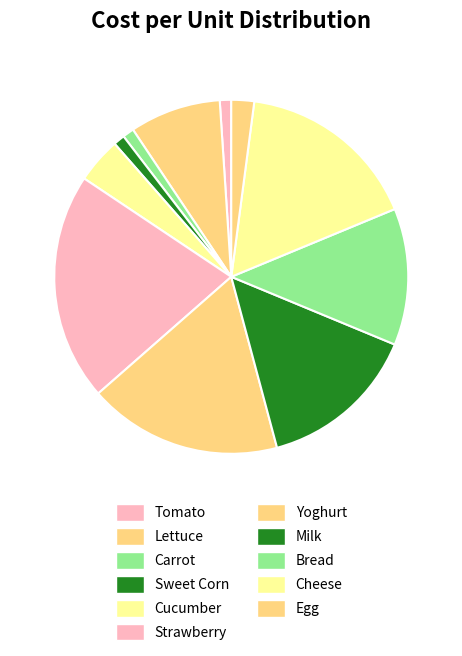

Approximately how many times larger is the value at Milk compared to Tomato?

14.0